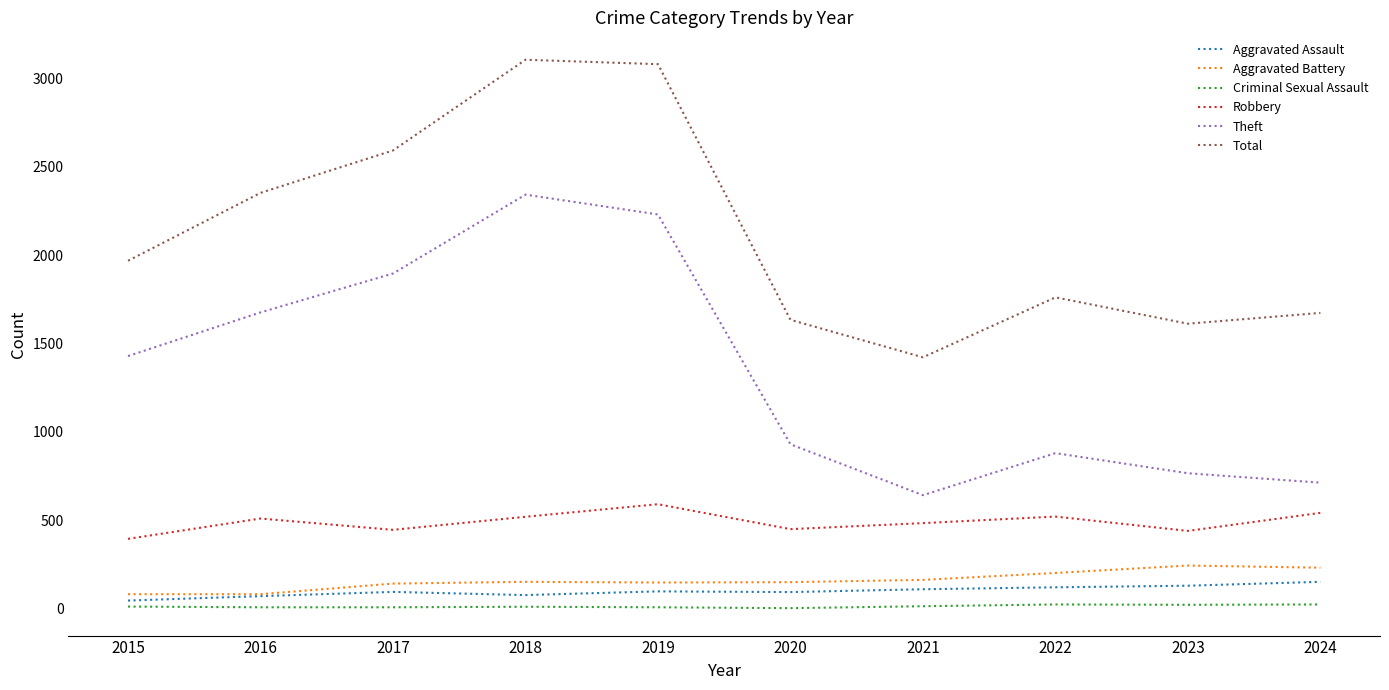

What is the difference between the maximum and minimum values in the Criminal Sexual Assault series?

21